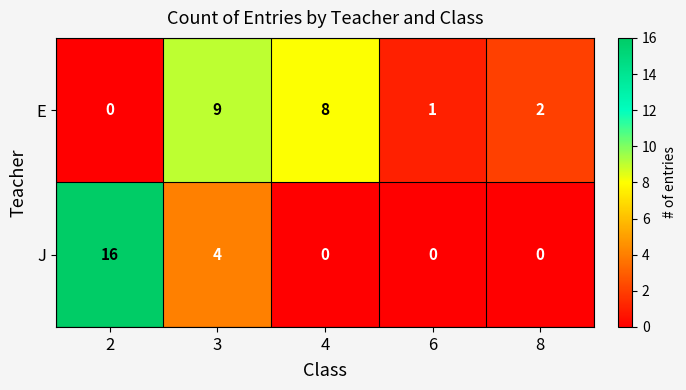

At which category is the sum across all series the highest?

2